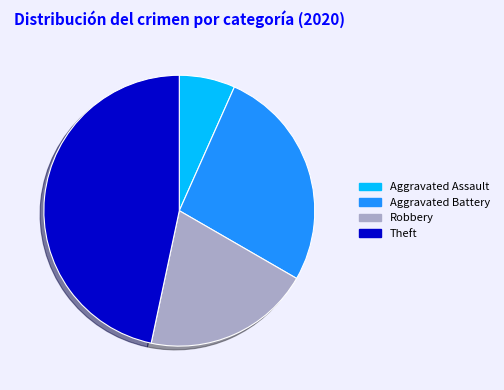

How many slices are in this pie chart?

4